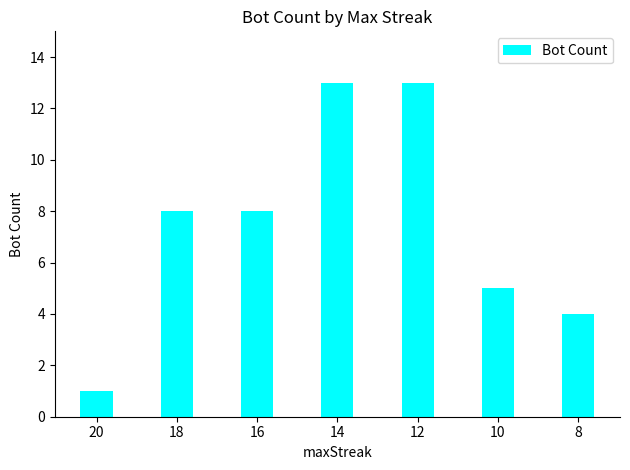

Which category has the lowest value across all series?

20